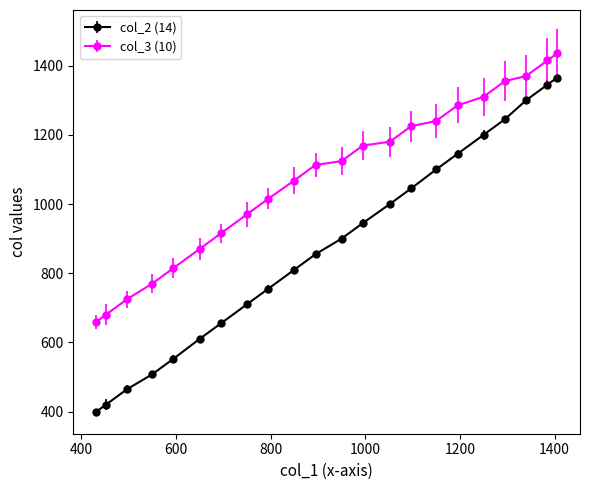

What is the value of the col_3 (10) point at the 19th from the left?

1355